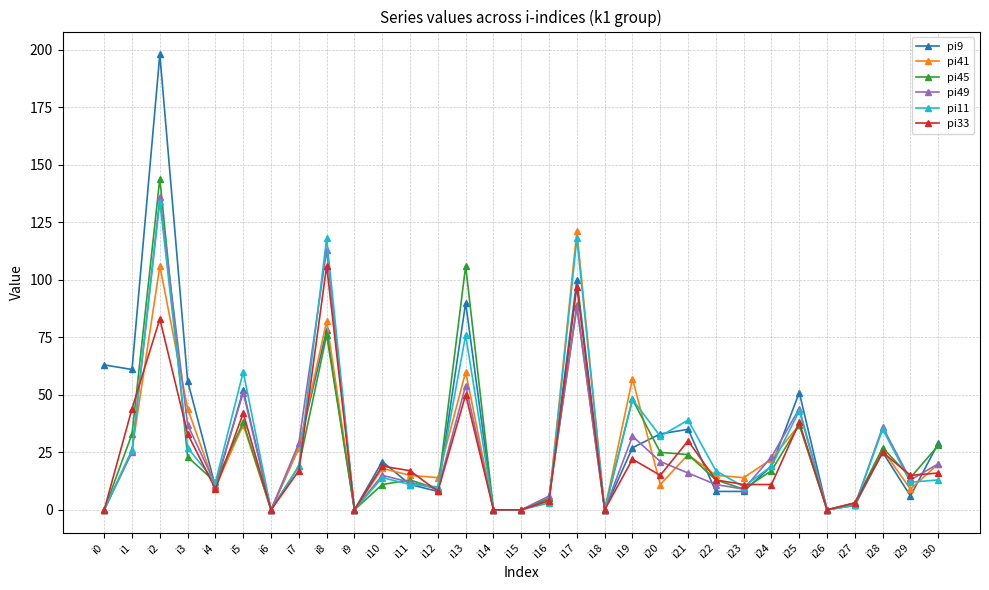

The pi33 series shows 41 at i28. True or false?

False